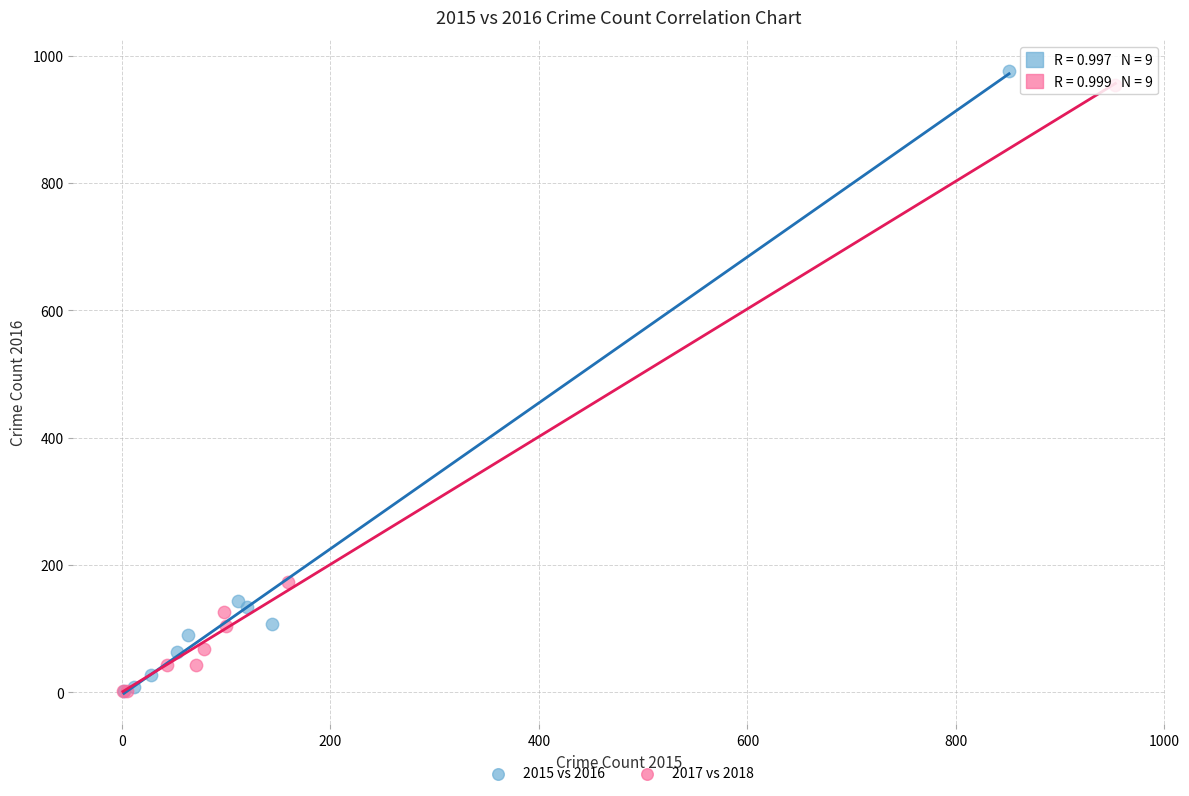

What are all the series names shown in the legend?

2015 vs 2016, 2017 vs 2018